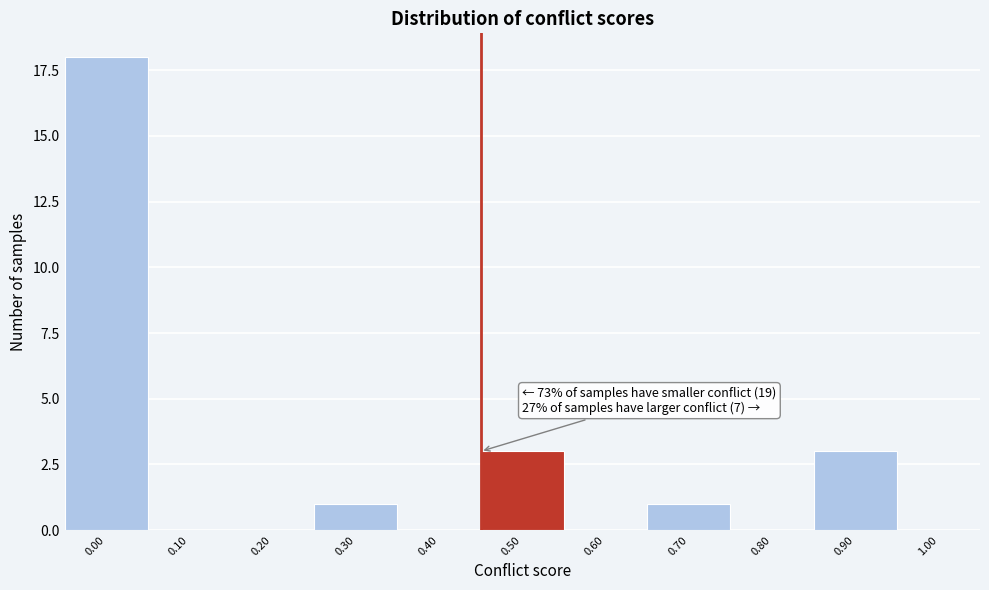

Reading right to left, transcribe all the data shown in this chart.

1.00=0	0.90=3	0.80=0	0.70=1	0.60=0	0.50=3	0.40=0	0.30=1	0.20=0	0.10=0	0.00=18